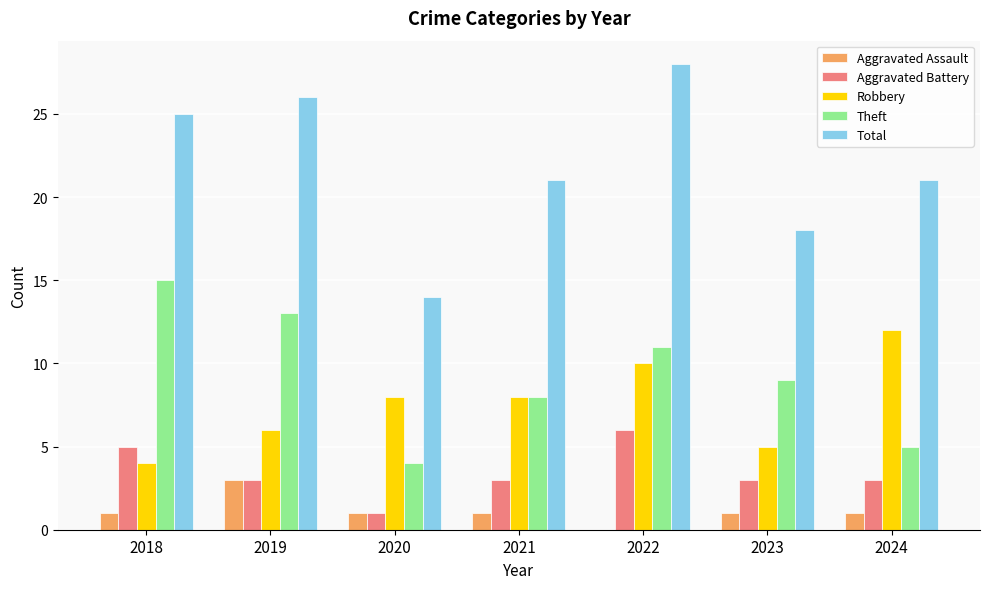

True or false: Theft has a value of 15 at 2018.

True